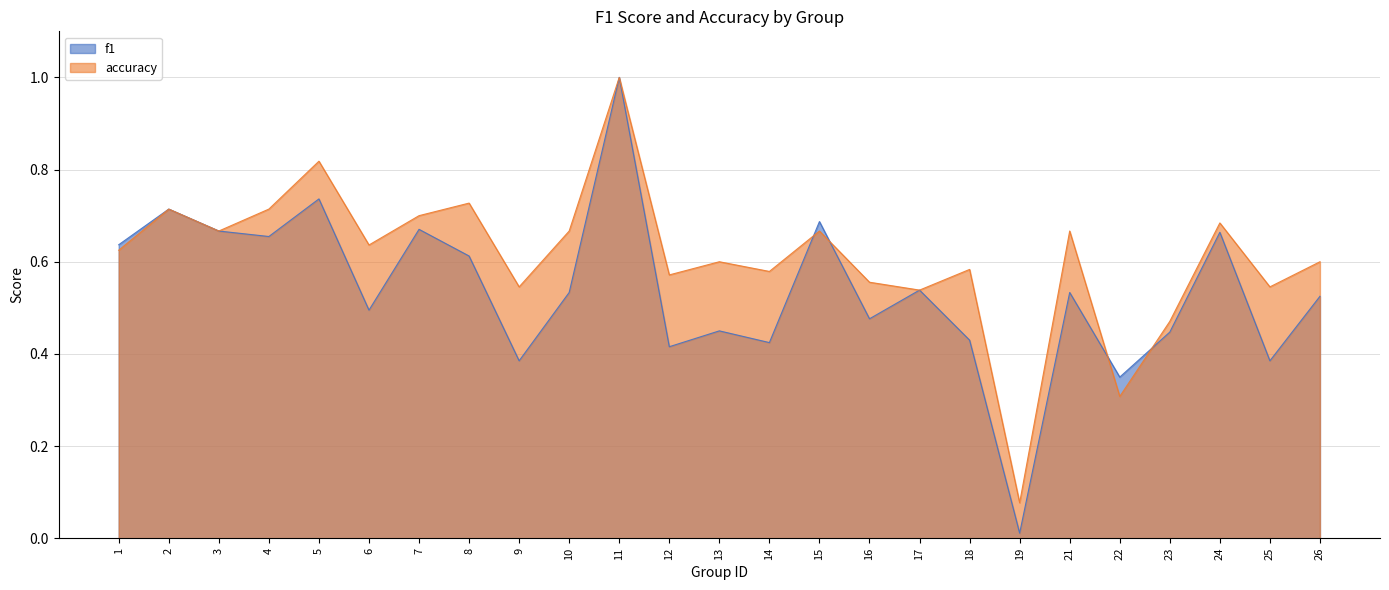

What is the average value of the f1 series?

0.5